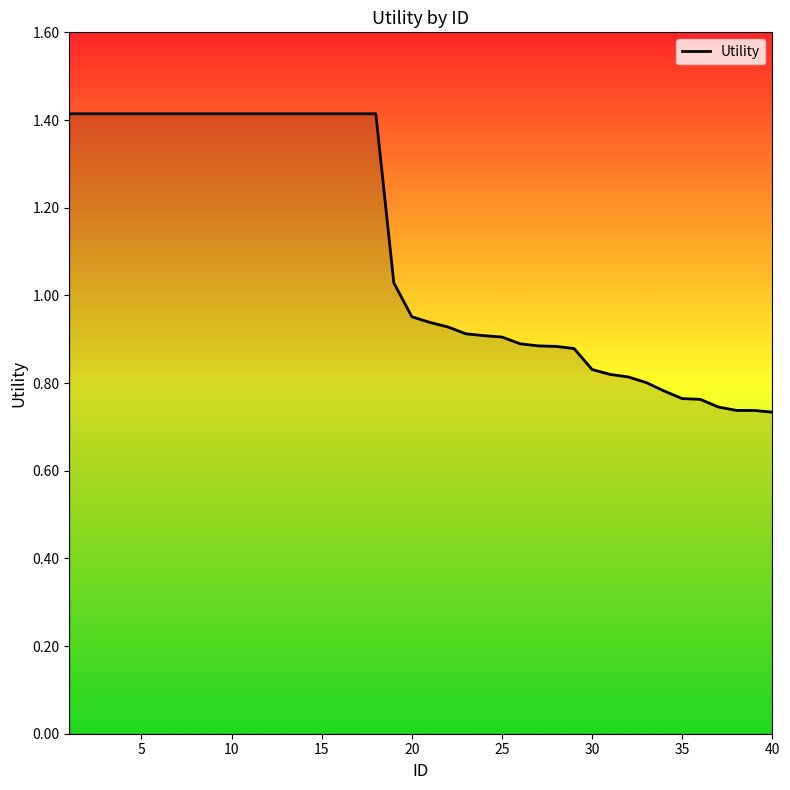

What is the greatest value displayed?

1.4